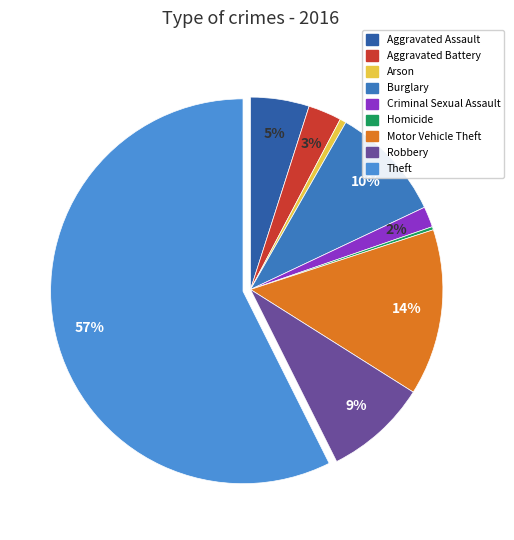

To the nearest percent, what is the combined percentage of Burglary and Aggravated Battery?

13%